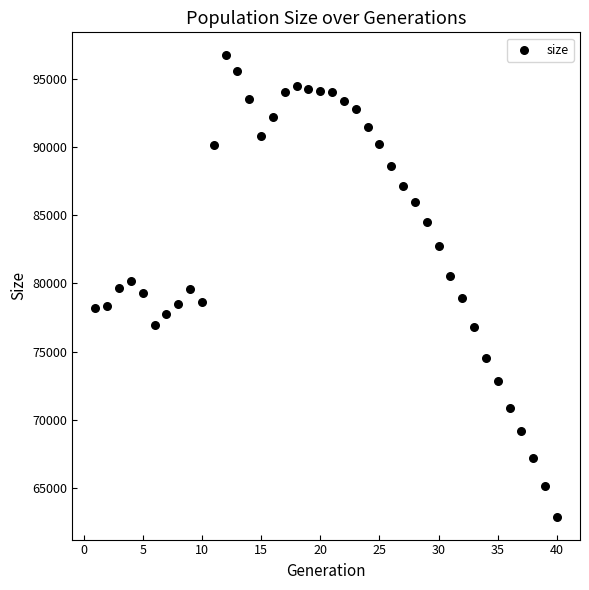

What is the range of Y values (max minus min)?

33854